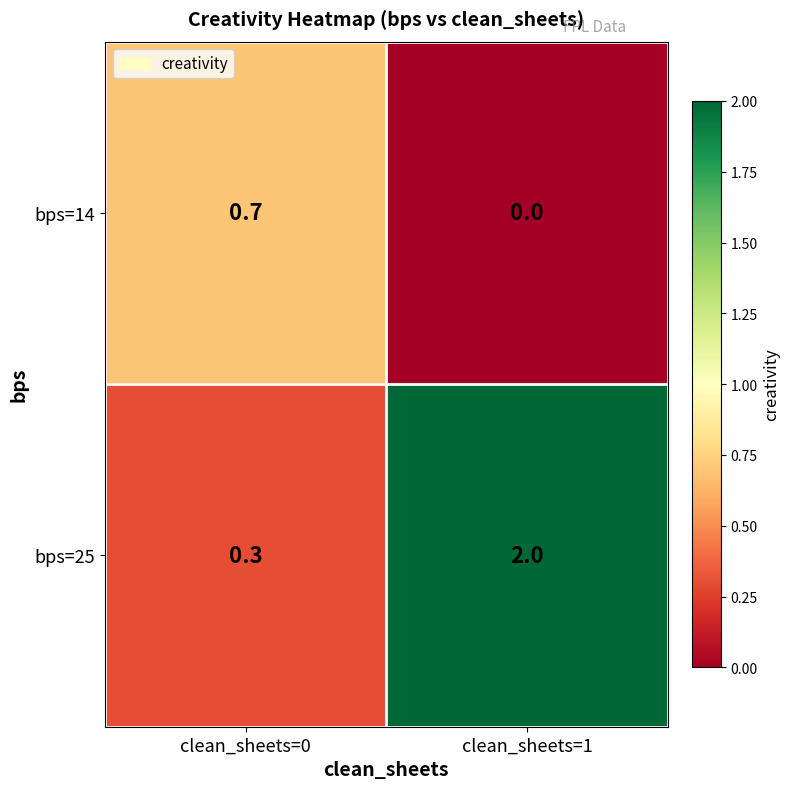

Rank the series by their average value, from highest to lowest.

bps=25, bps=14